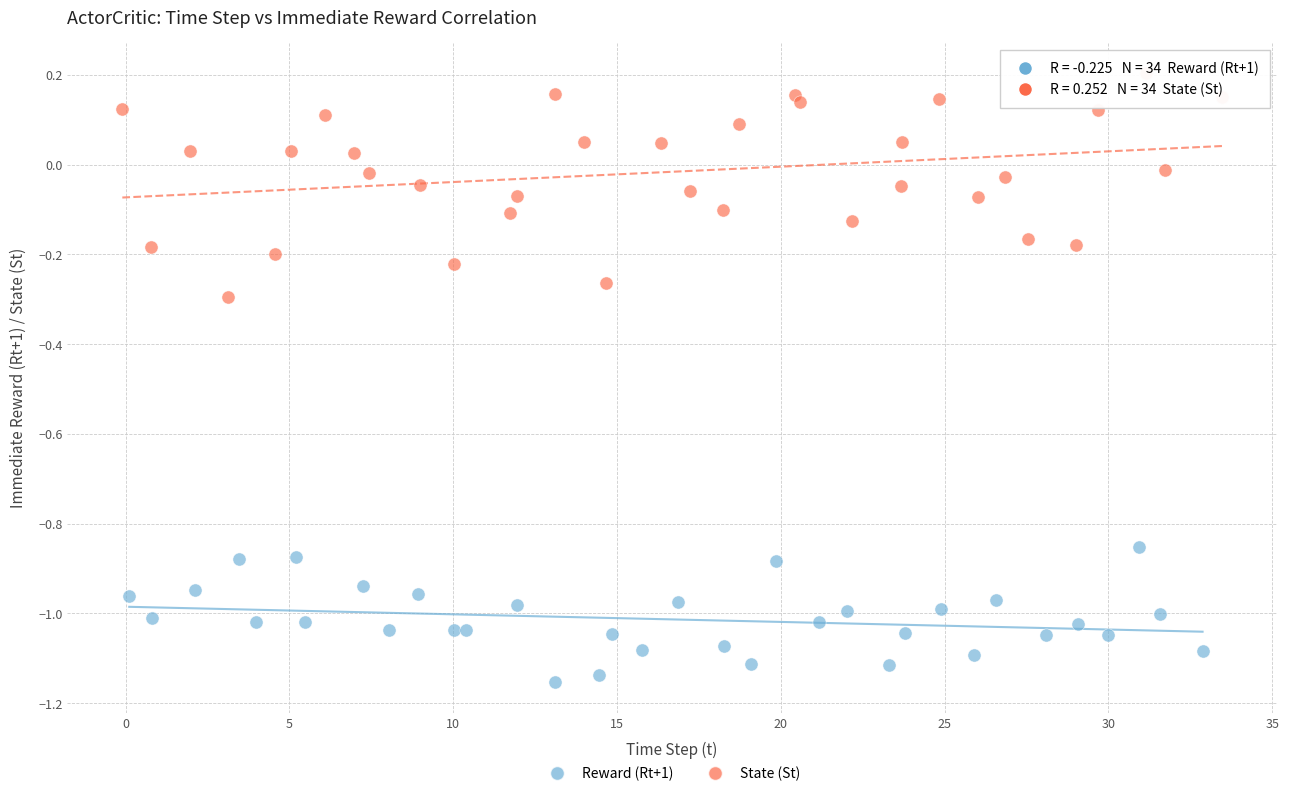

Which series reaches the maximum Y coordinate?

State (St)